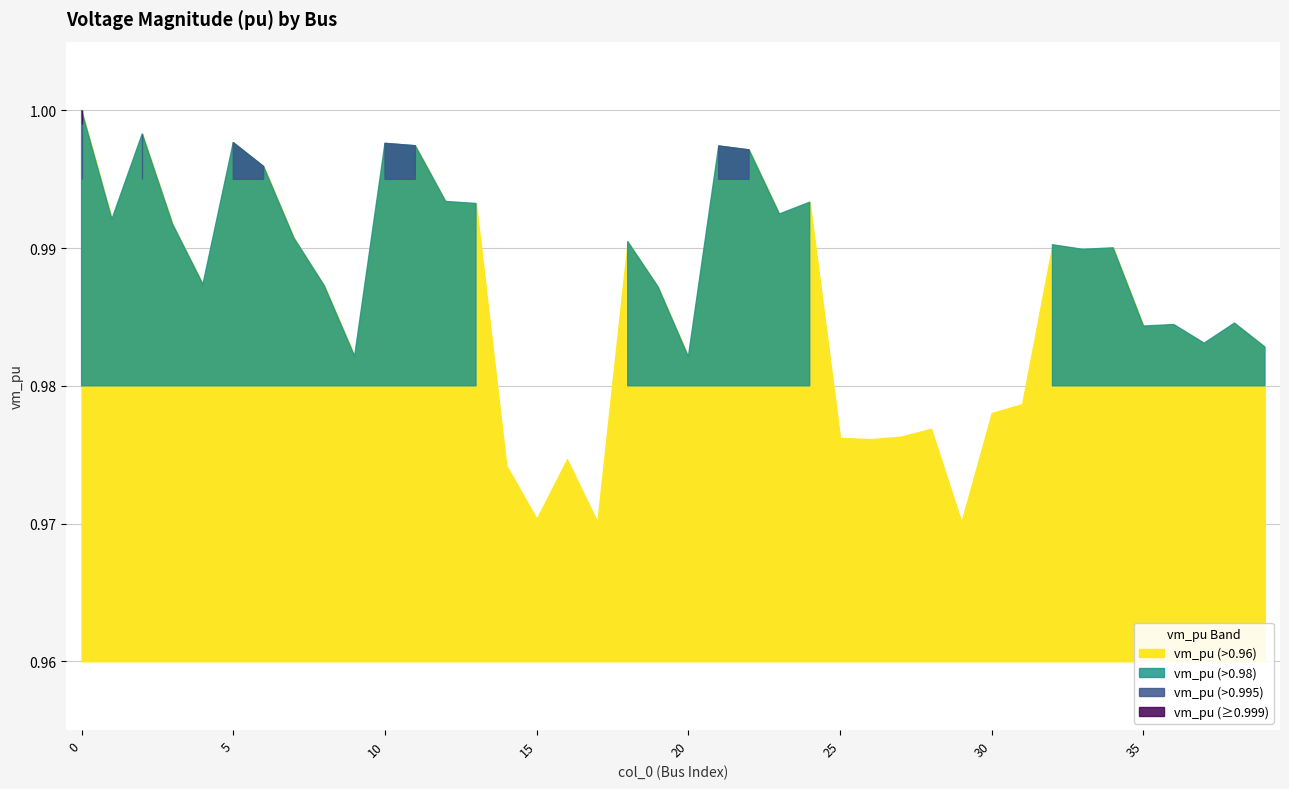

At which category does the chart reach its minimum across all series?

29